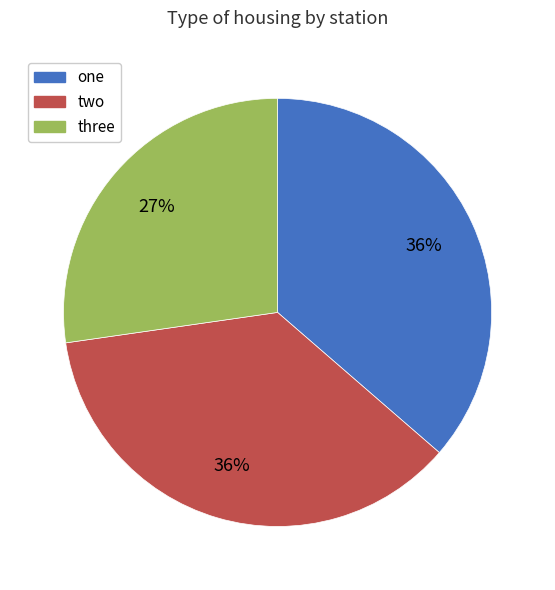

To the nearest percent, what is the difference between the largest and smallest slice percentages?

9%